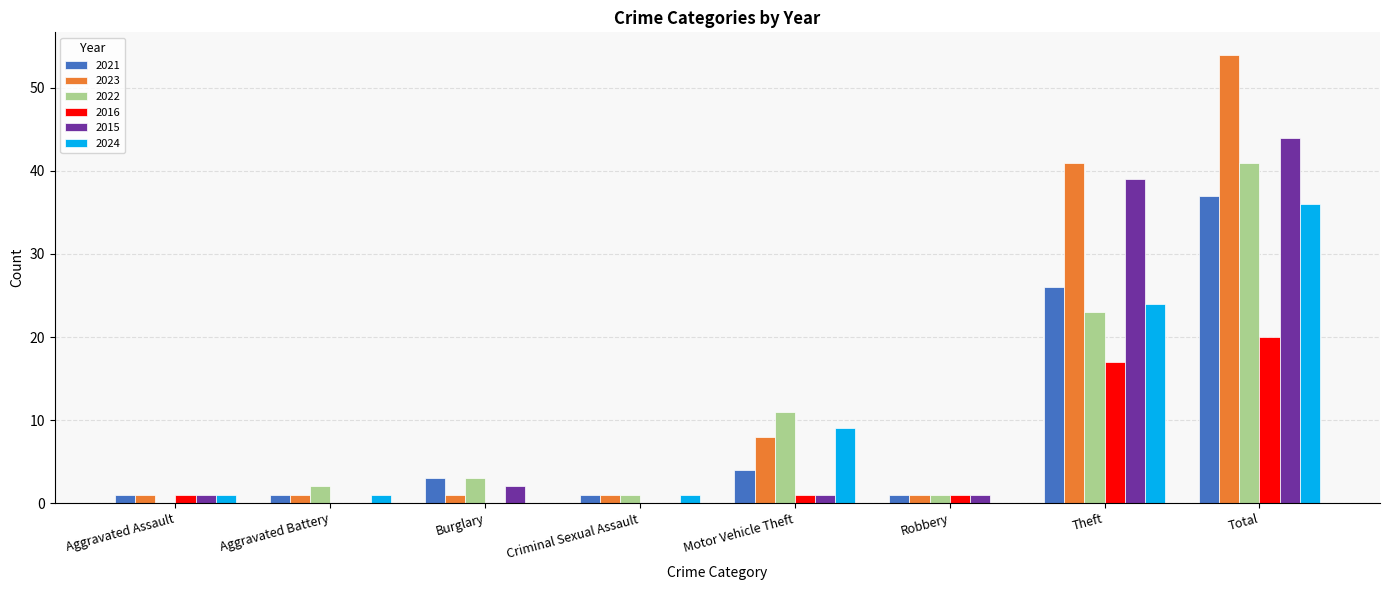

Is the value of 2022 at Motor Vehicle Theft greater than the value of 2016 at Criminal Sexual Assault?

Yes